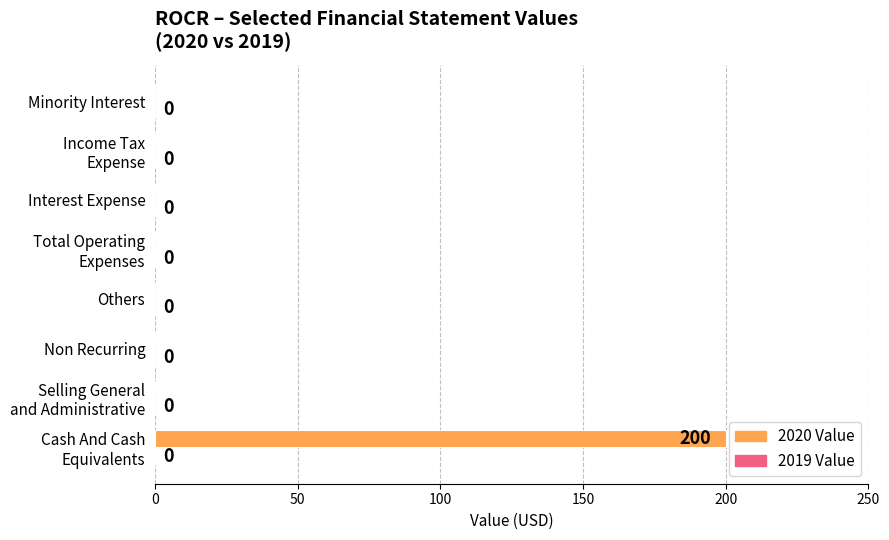

The value at Non Recurring is -98. True or false?

False